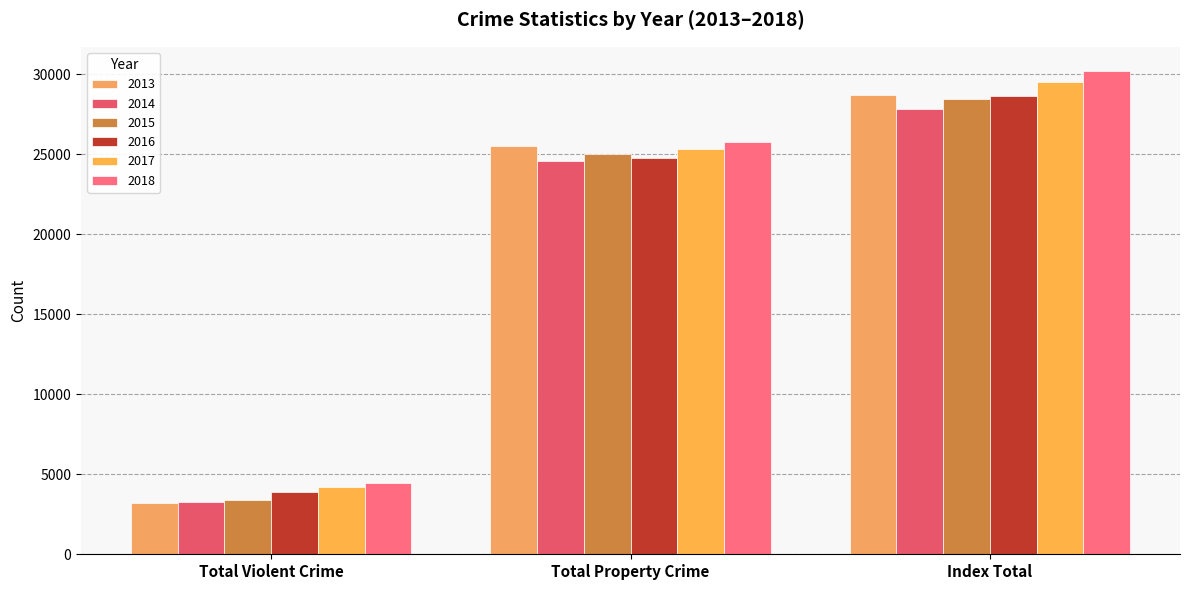

What is the sum of the 2018 values at Total Violent Crime and Total Property Crime?

30197